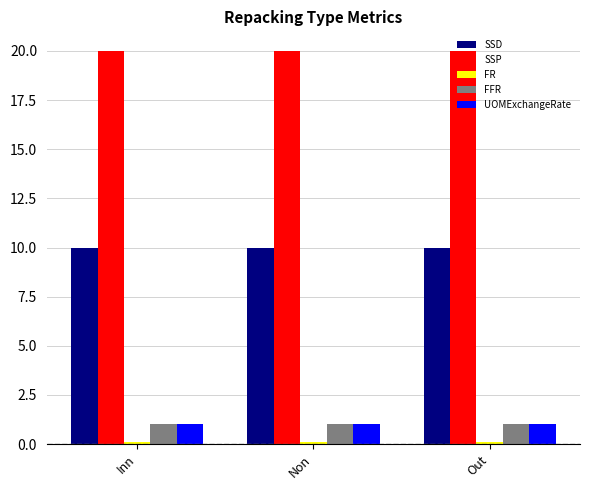

What is the lowest value of the UOMExchangeRate series?

1.0